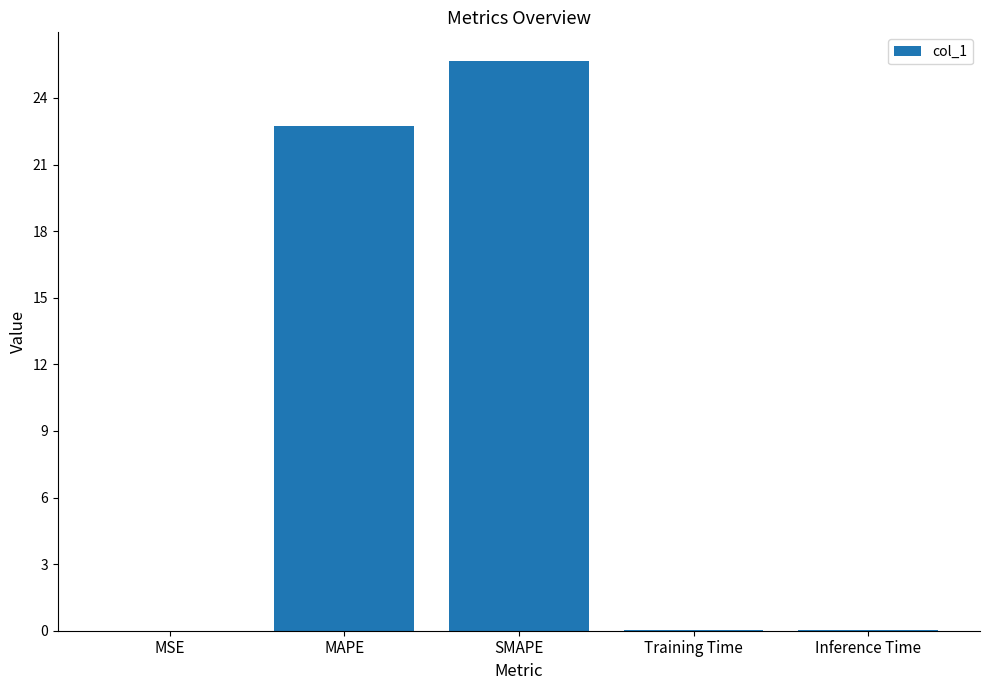

Is it true that the value at SMAPE is 25.7?

True